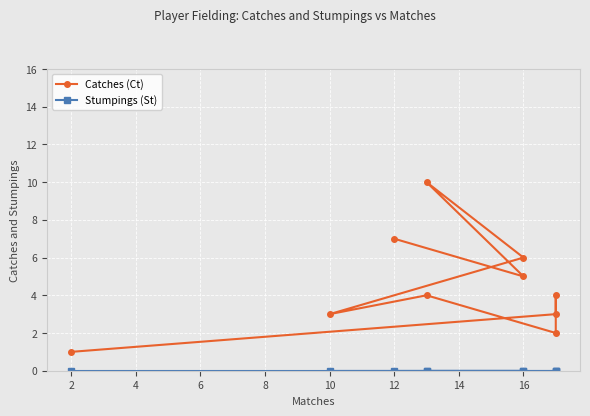

The value of Catches (Ct) at 16 is 3. True or false?

False